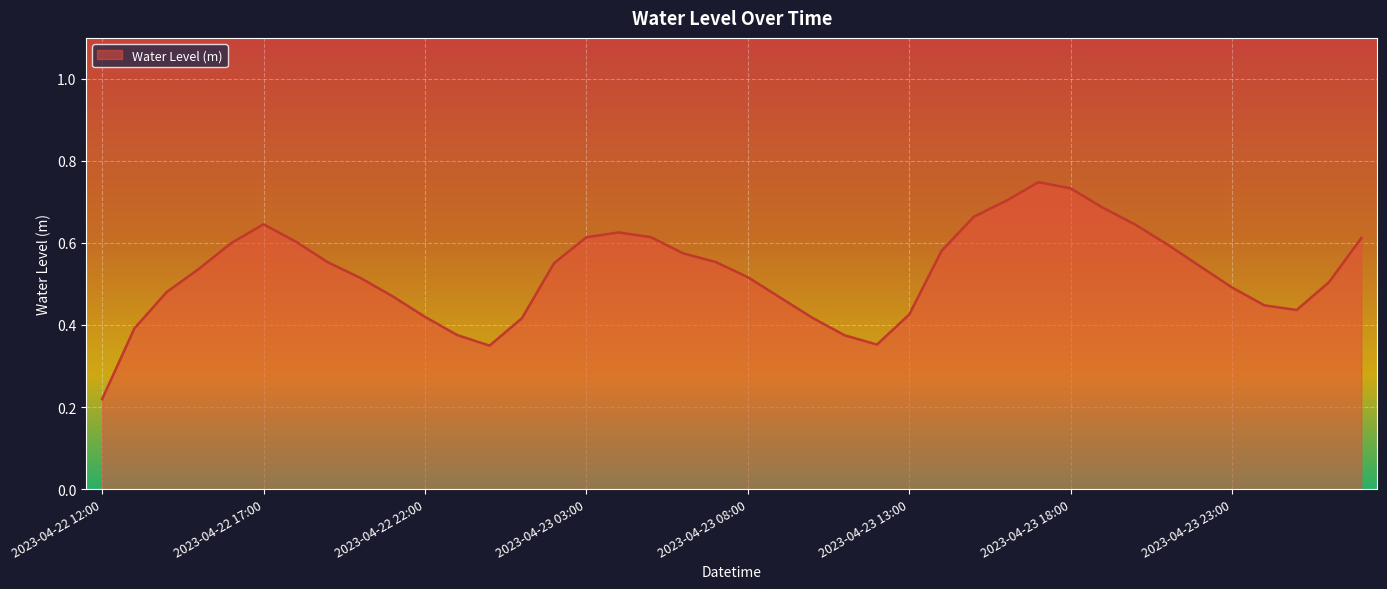

How many lines are shown in the chart?

1